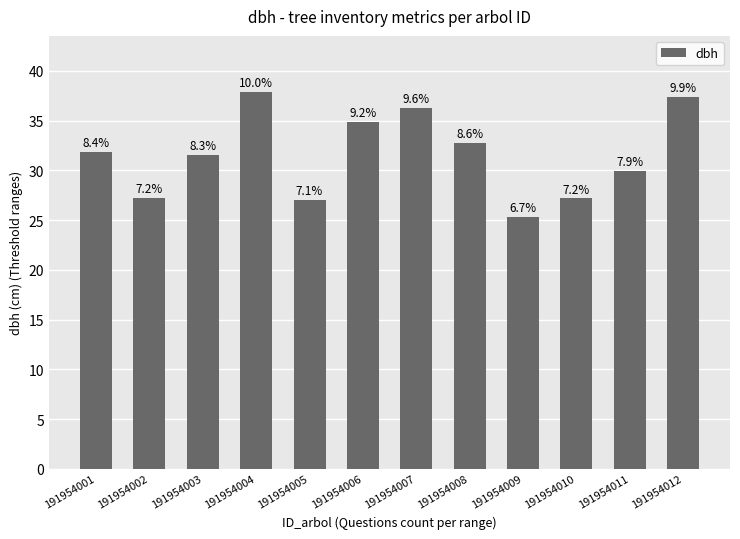

How many bars are there in total?

12